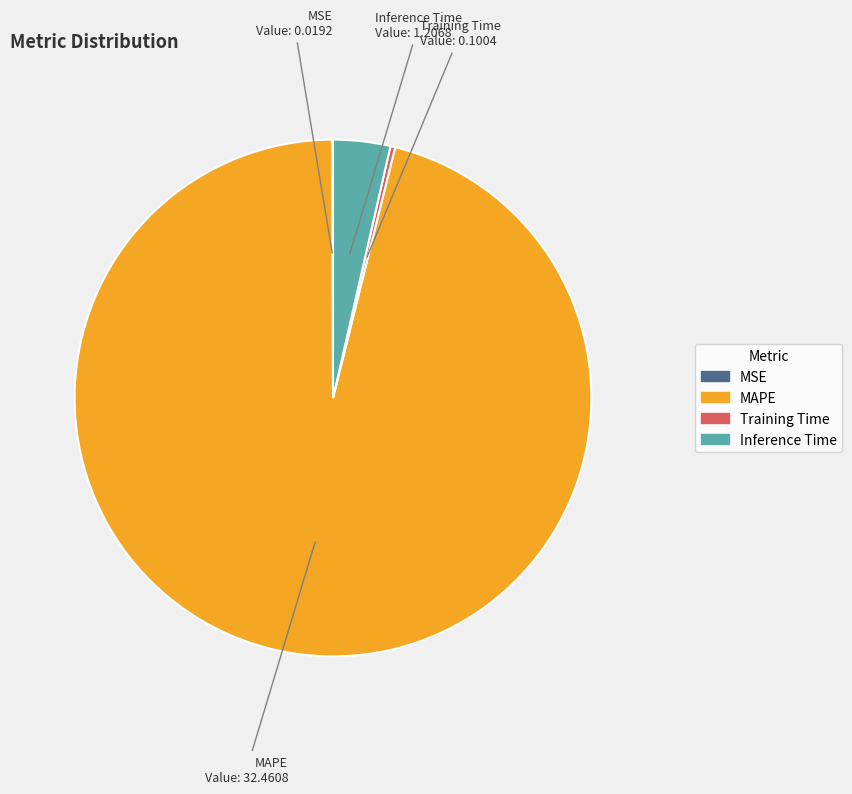

Which has a higher value, Inference Time or MAPE?

MAPE